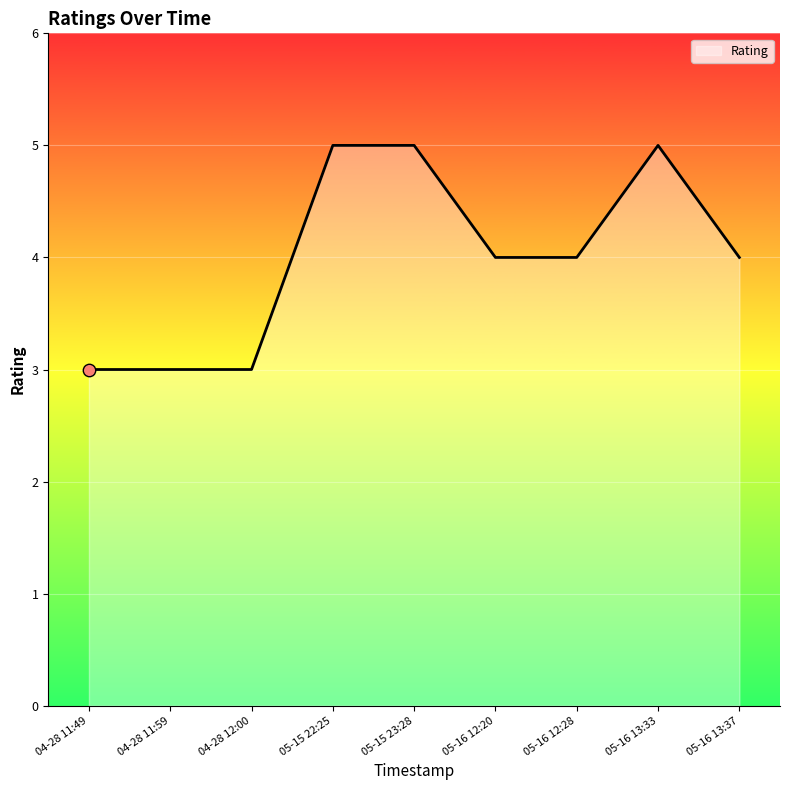

What is the change in value from 04-28 11:49 to 05-16 12:28?

+1